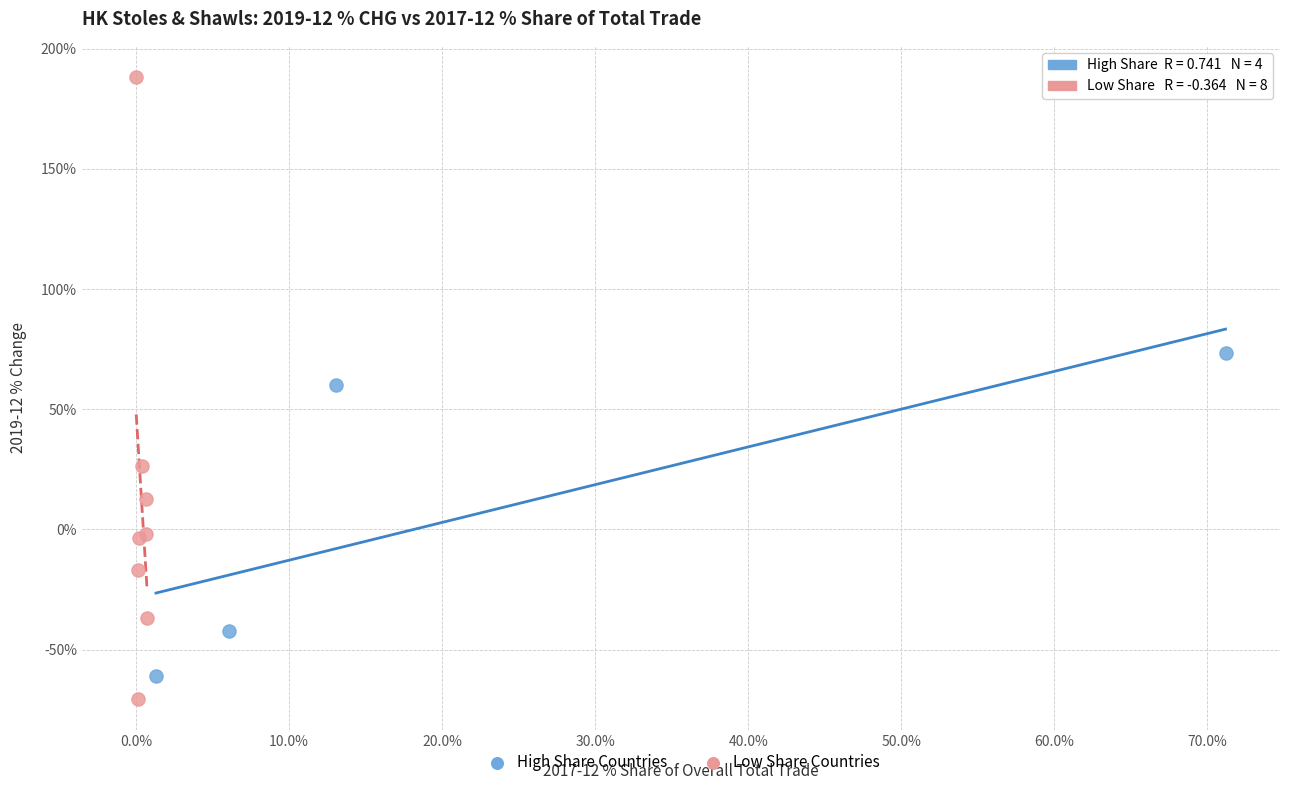

Which series has the widest spread of Y values?

Low Share Countries